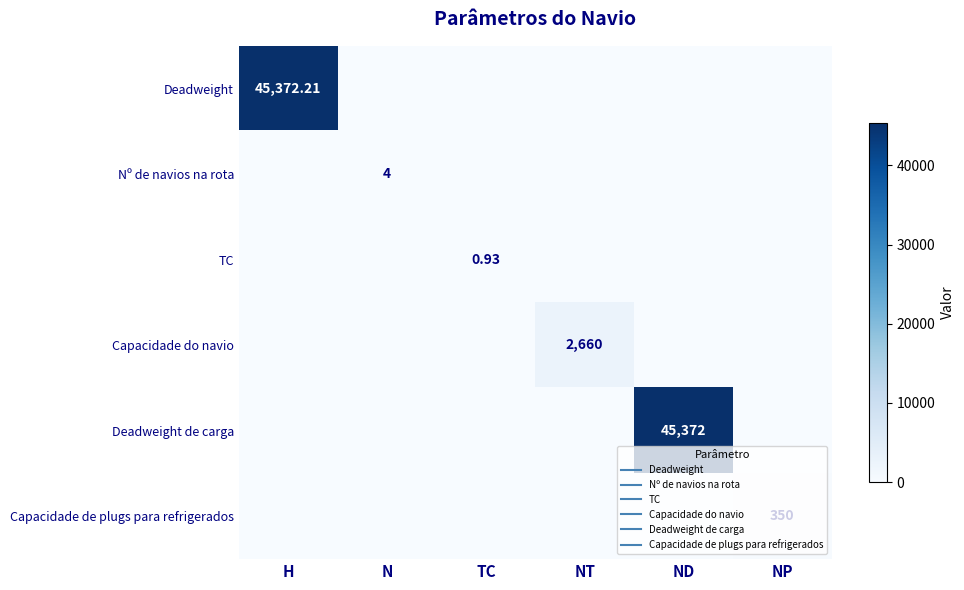

What is the total value across all series at NT?

2660.0